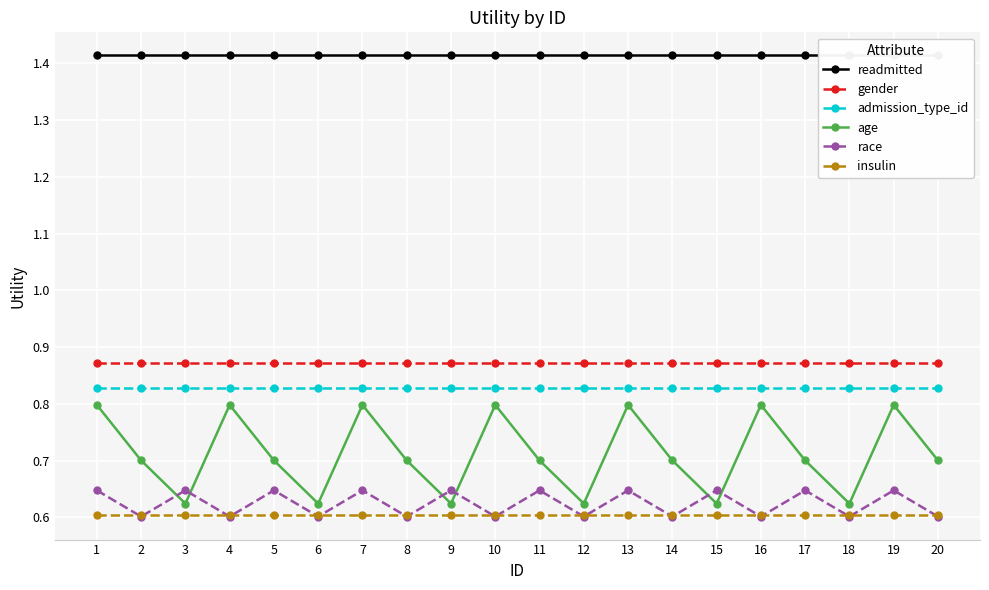

True or false: admission_type_id and insulin intersect in this chart.

False